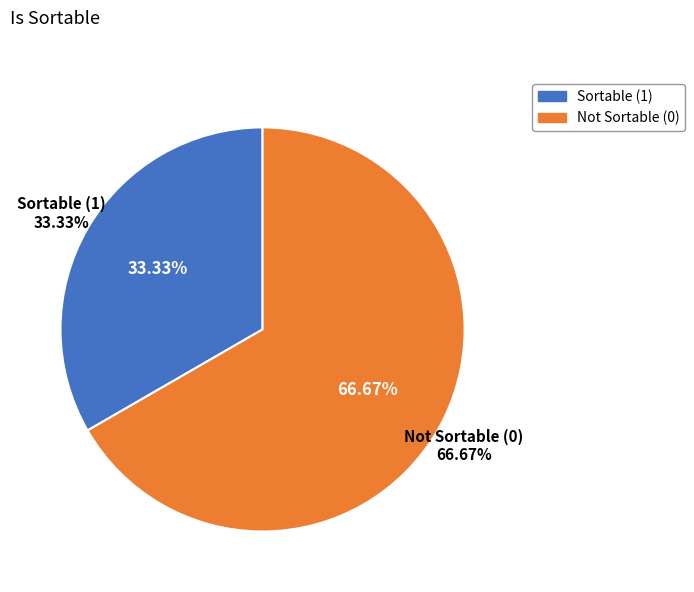

Count the number of slices in the pie.

9